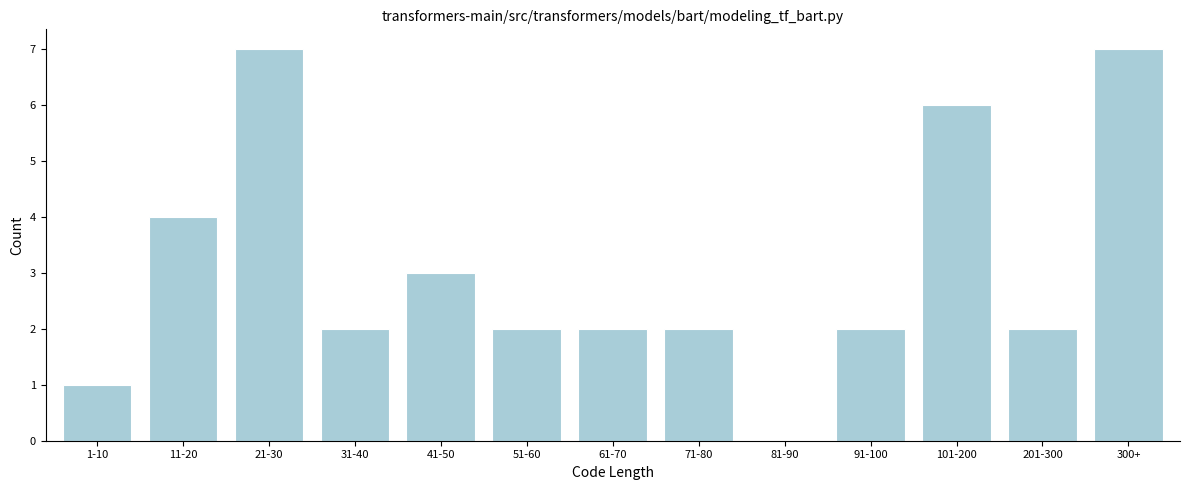

Reading left to right, transcribe all the data shown in this chart.

1-10=1	11-20=4	21-30=7	31-40=2	41-50=3	51-60=2	61-70=2	71-80=2	81-90=0	91-100=2	101-200=6	201-300=2	300+=7